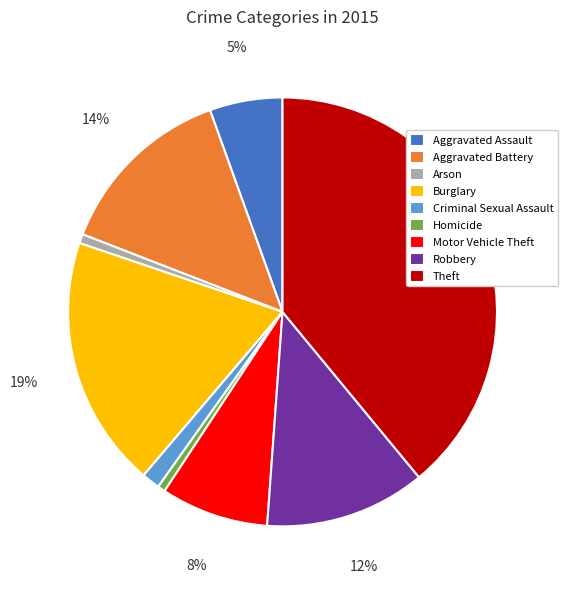

How many segments does this pie chart have?

9